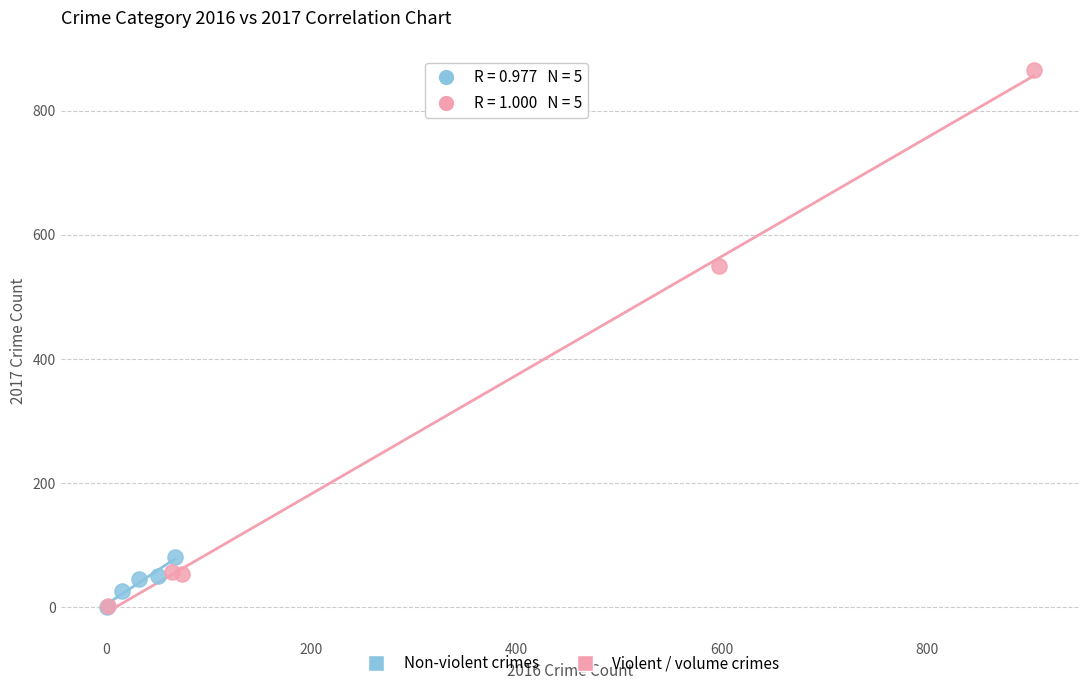

Which series reaches the maximum Y coordinate?

Violent / volume crimes